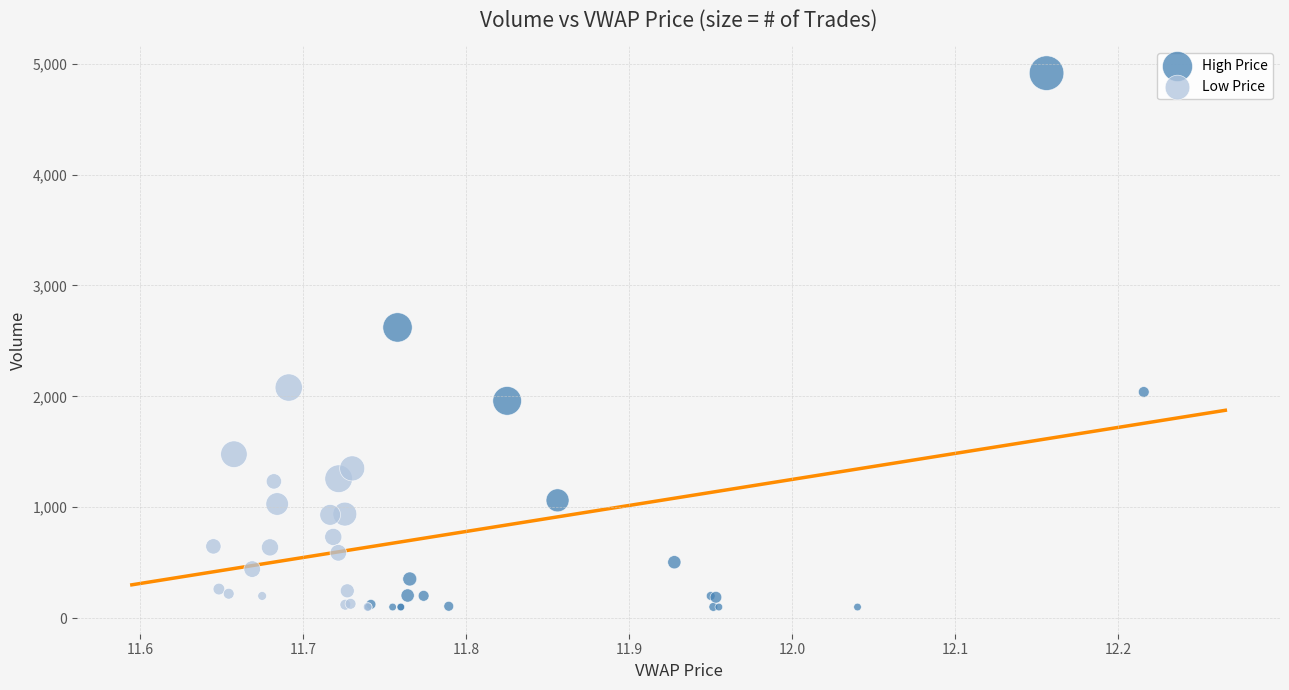

Which series has the widest spread of Y values?

High Price